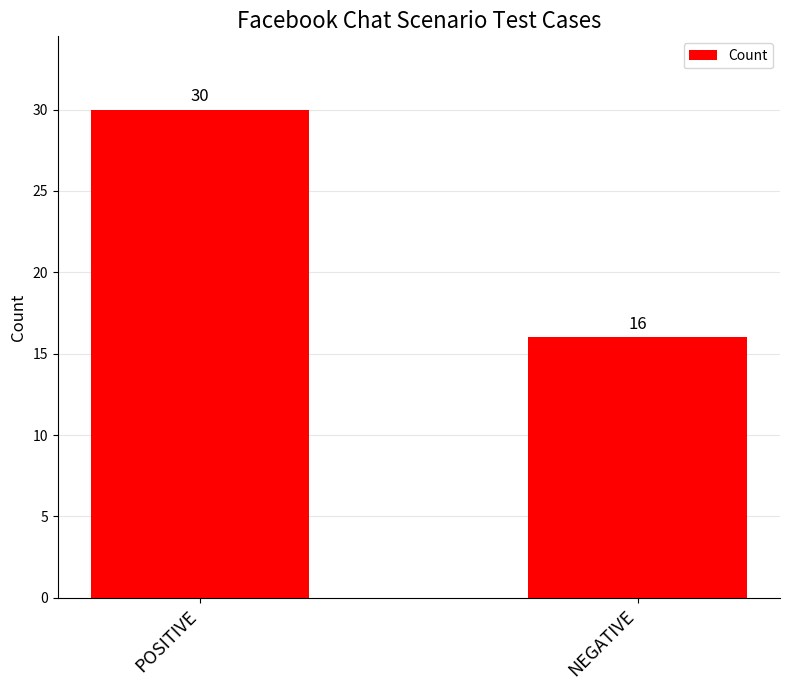

What is the approximate value at NEGATIVE, to the nearest 5?

15